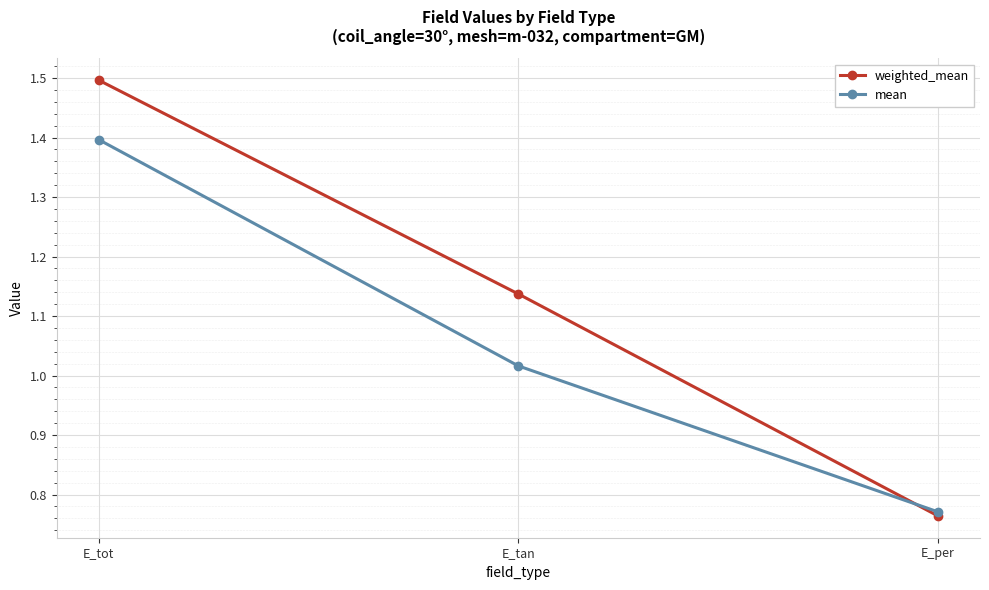

Which series has the largest range (max minus min)?

weighted_mean